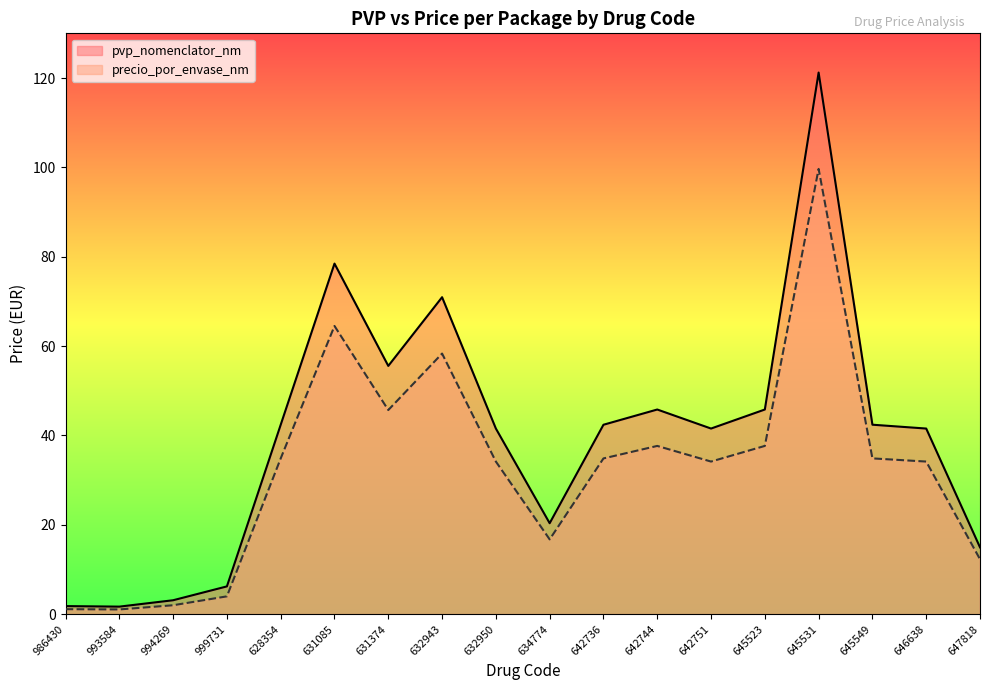

At how many categories does at least one series exceed 87?

1